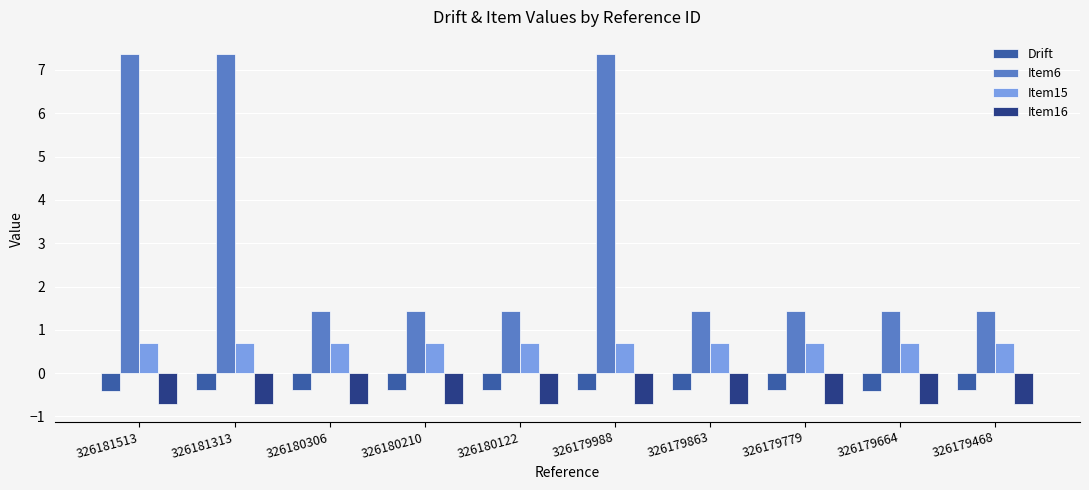

How many groups of bars are there?

10